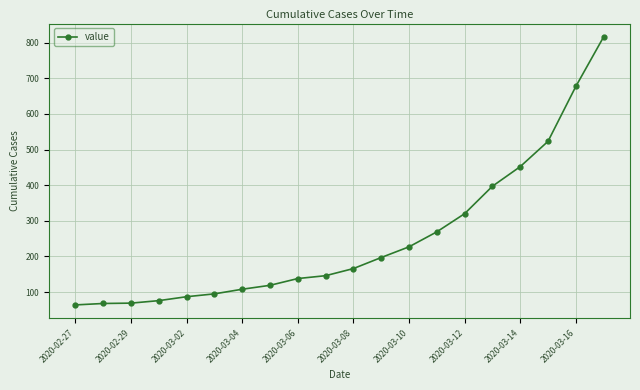

What is the difference between the maximum and second lowest values?

748